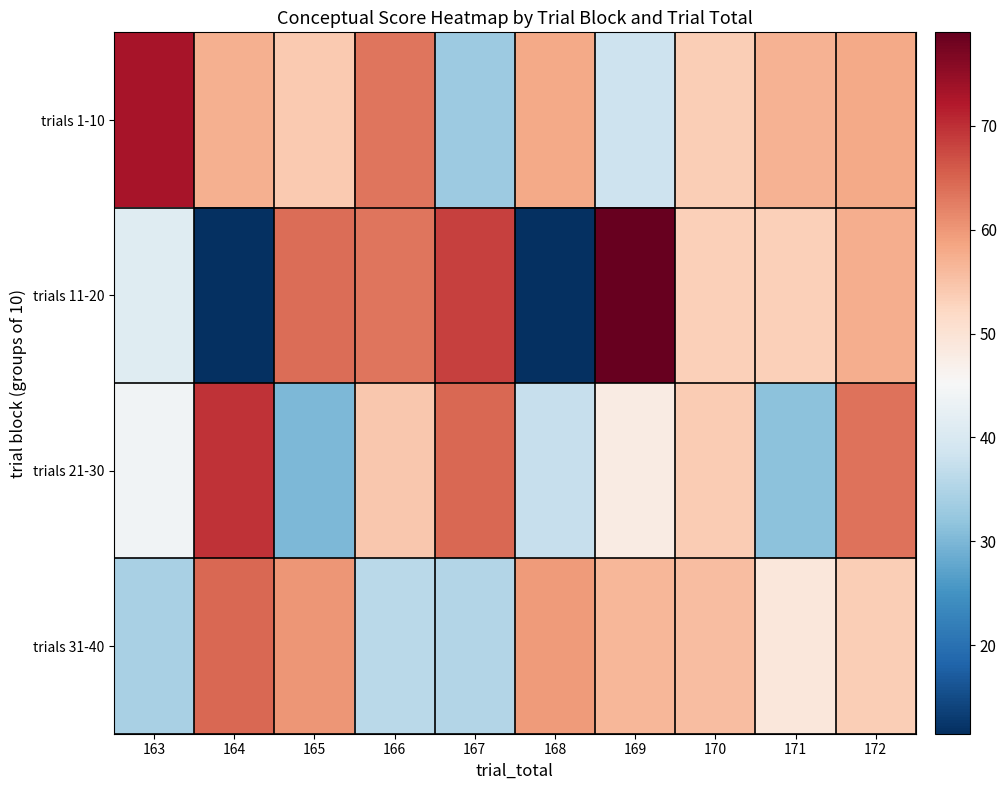

Reading left to right, transcribe all the data shown in this chart.

trials 1-10: 163=73.0	164=57.2	165=54.1	166=63.3	167=32.9	168=57.9	169=38.2	170=53.5	171=57.0	172=58.1
trials 11-20: 163=41.2	164=11.7	165=64.1	166=63.2	167=68.4	168=11.5	169=79.0	170=53.3	171=53.3	172=57.6
trials 21-30: 163=44.1	164=69.5	165=30.1	166=54.4	167=64.7	168=37.6	169=48.0	170=53.8	171=31.3	172=63.5
trials 31-40: 163=34.2	164=64.7	165=60.0	166=36.0	167=35.2	168=59.6	169=56.3	170=55.7	171=49.2	172=53.5